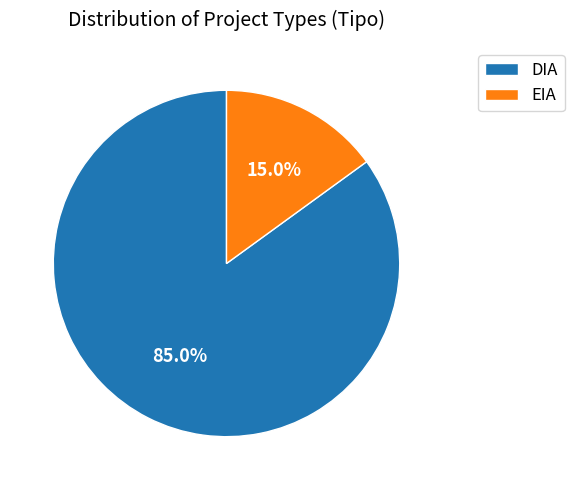

How many slices are in this pie chart?

2